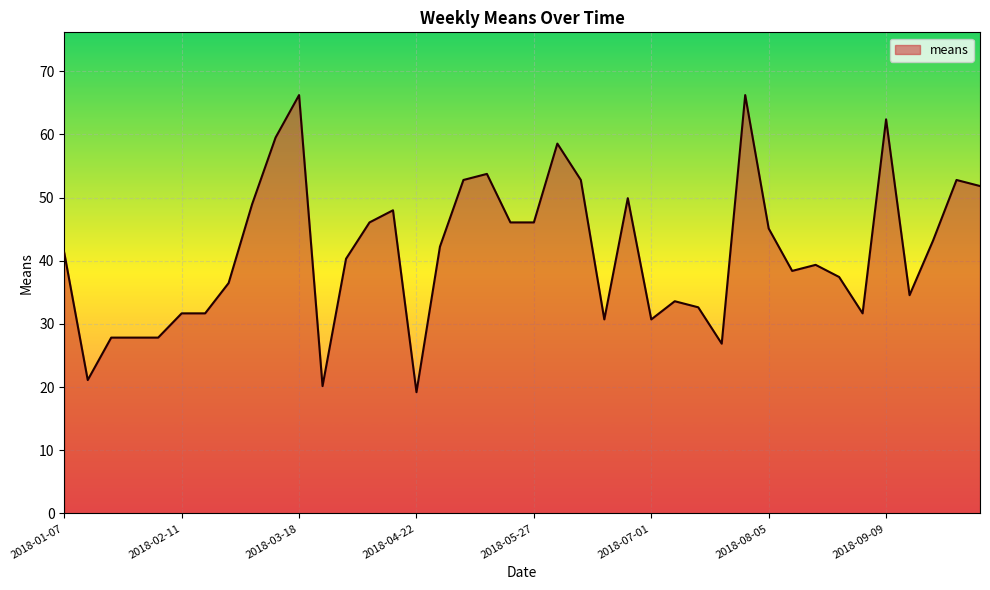

What is the minimum value shown in the chart?

19.2